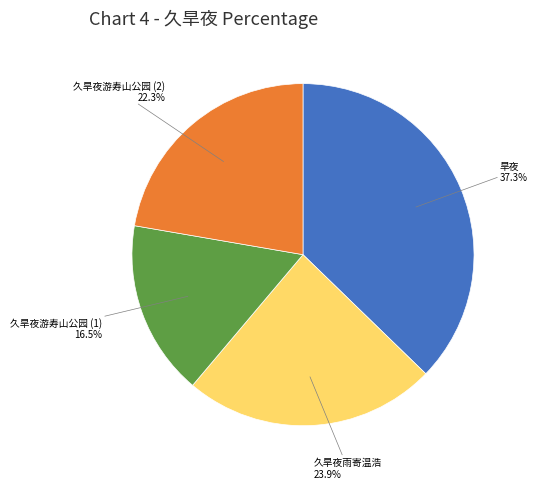

How many slices are in this pie chart?

4